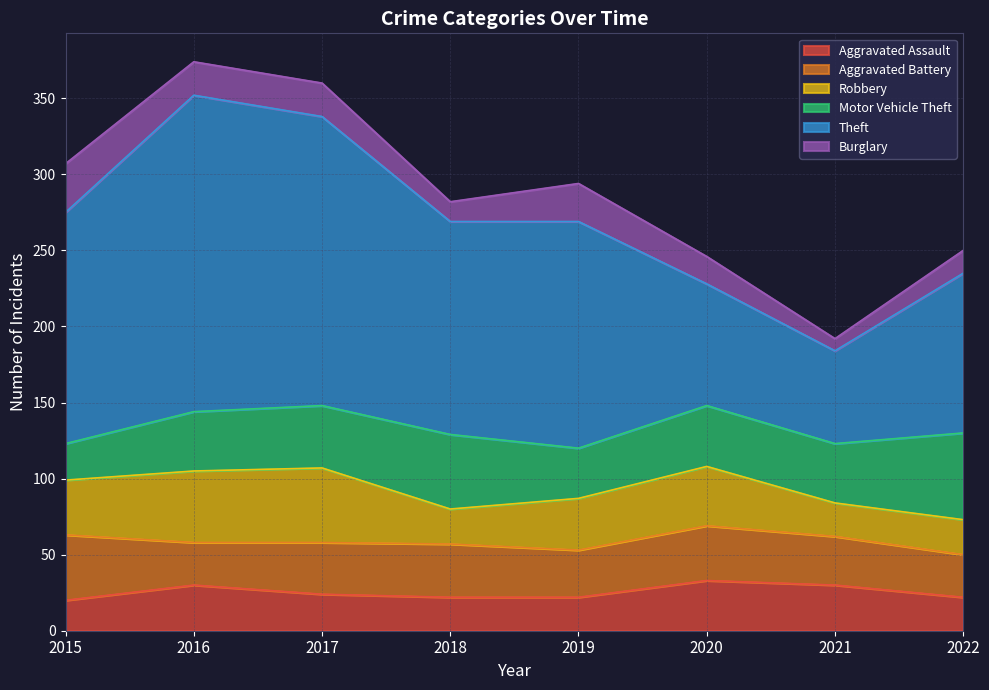

Which series has the largest total across all categories?

Theft